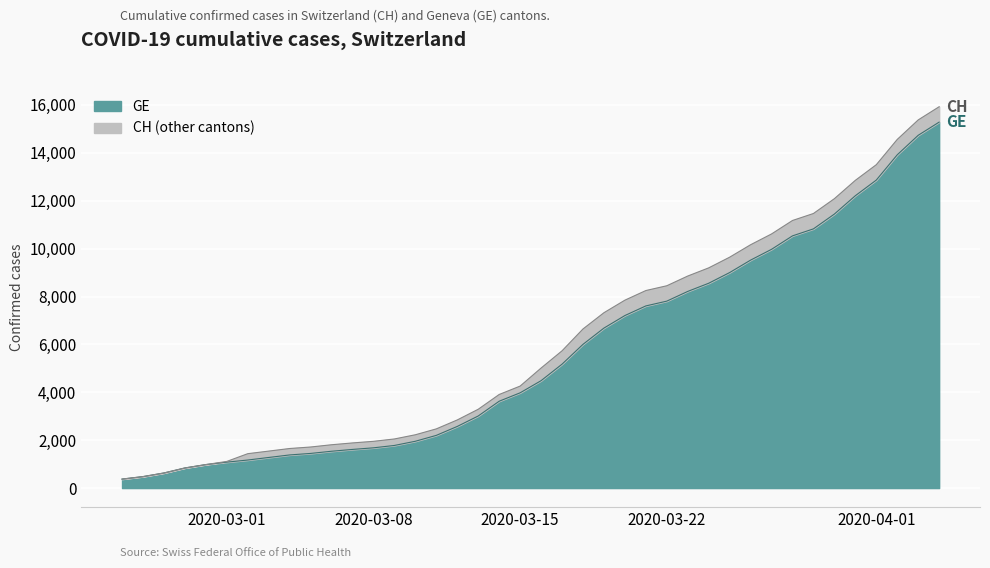

Reading left to right, list all the values displayed in this chart.

GE: 375	479	630	840	981	1083	1171	1278	1384	1447	1538	1614	1681	1780	1955	2201	2574	3010	3627	3978	4485	5174	6002	6681	7205	7607	7807	8213	8554	9000	9520	9971	10533	10825	11444	12210	12863	13919	14733	15284
CH: 375	479	630	840	981	1113	1436	1544	1652	1715	1809	1885	1952	2051	2226	2472	2845	3291	3908	4259	5012	5731	6644	7323	7847	8249	8449	8855	9196	9642	10162	10613	11175	11467	12086	12852	13505	14561	15375	15926